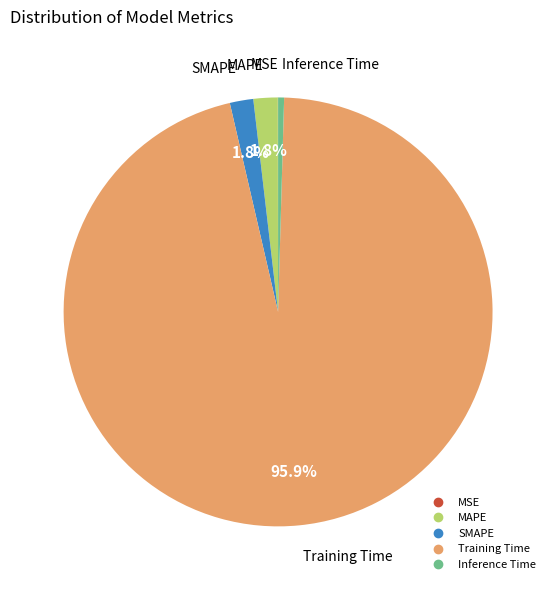

Does Training Time represent more than half of the total?

Yes